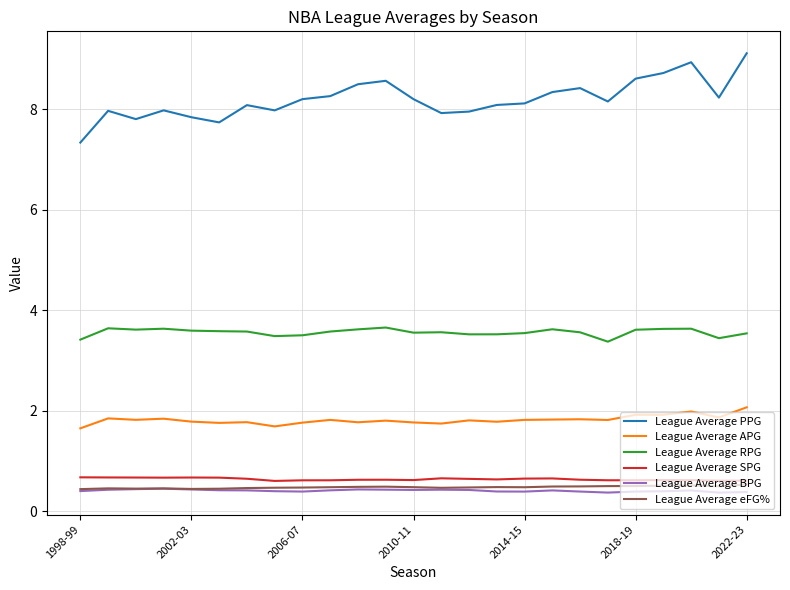

Which series has the widest spread of values?

League Average PPG